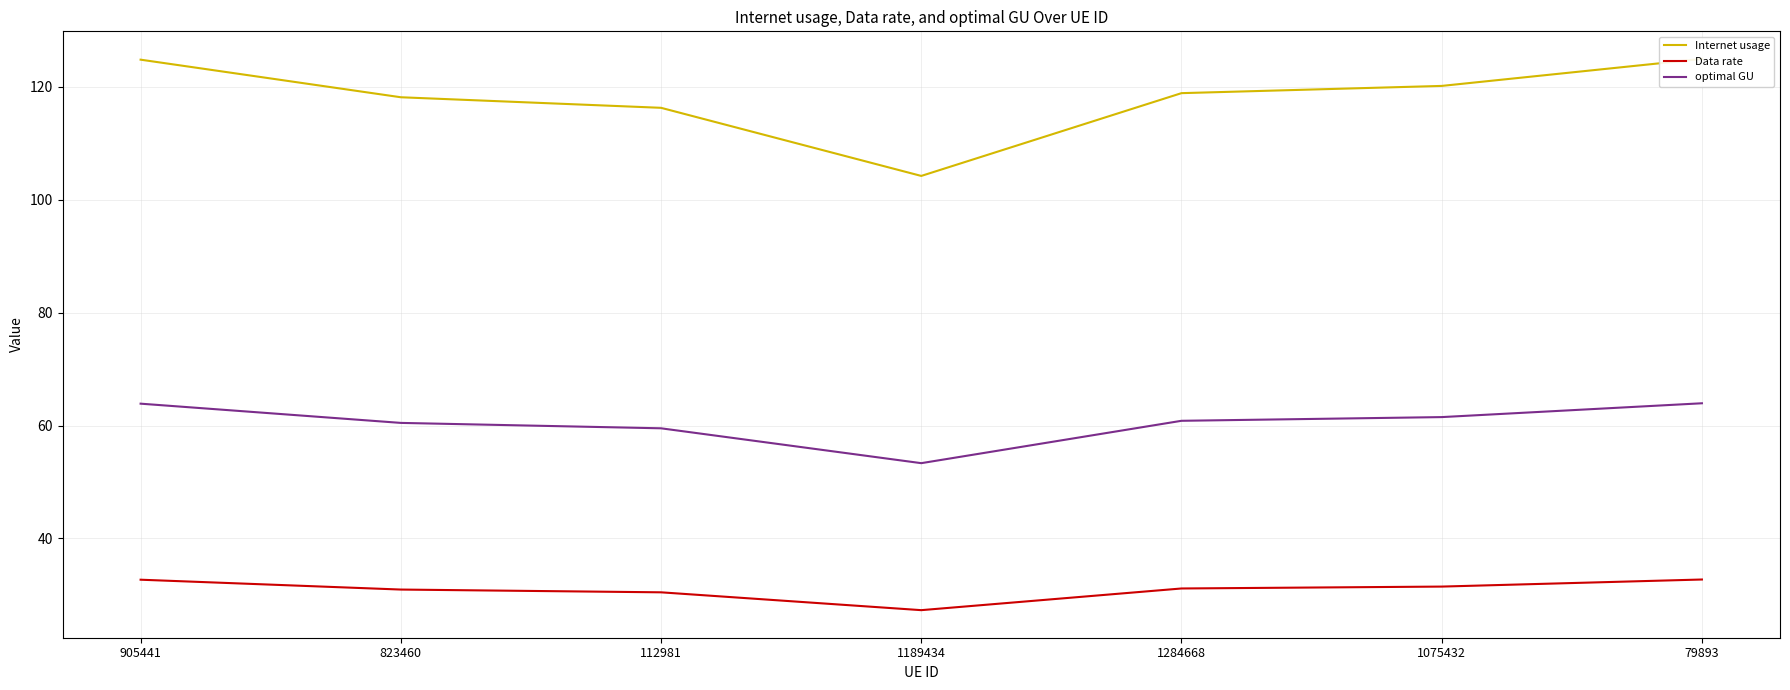

What is the difference between the highest and lowest values at 1284668?

87.8